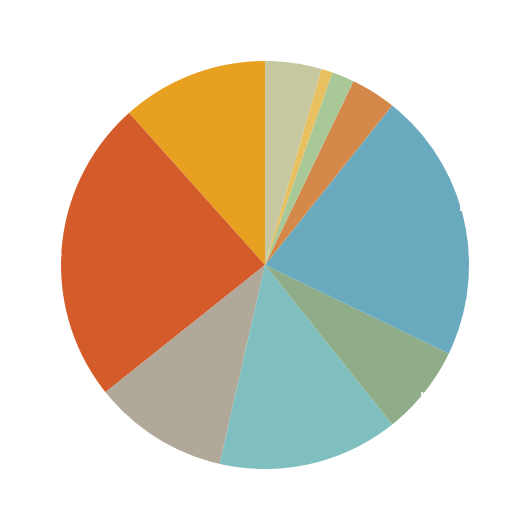

How much of the chart is everything except CC?

88.4%